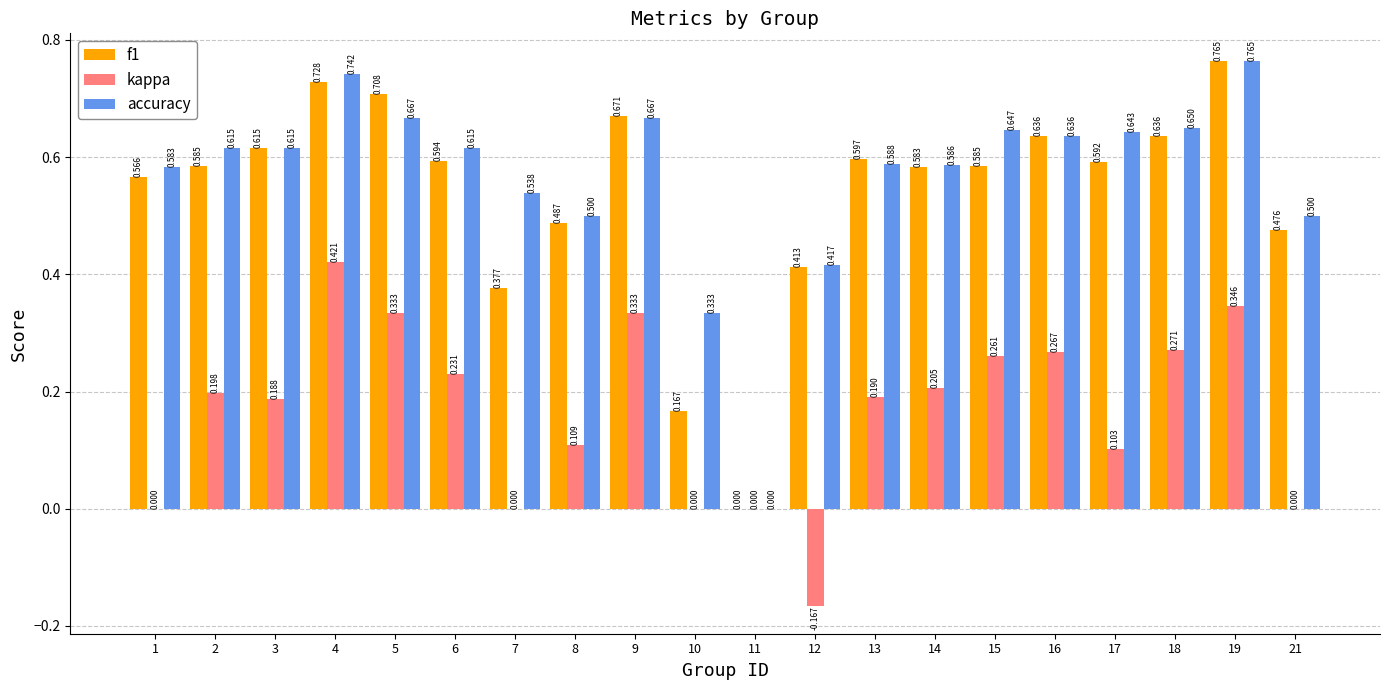

Is the value of kappa at 15 greater than the value of accuracy at 2?

No